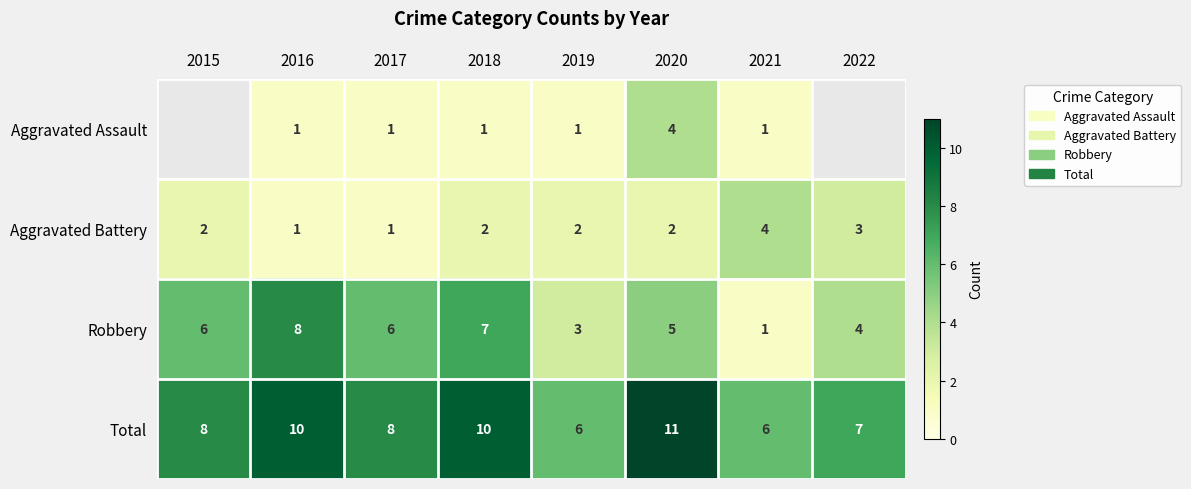

Is the value of Total at 2021 greater than the value of Aggravated Battery at 2022?

Yes